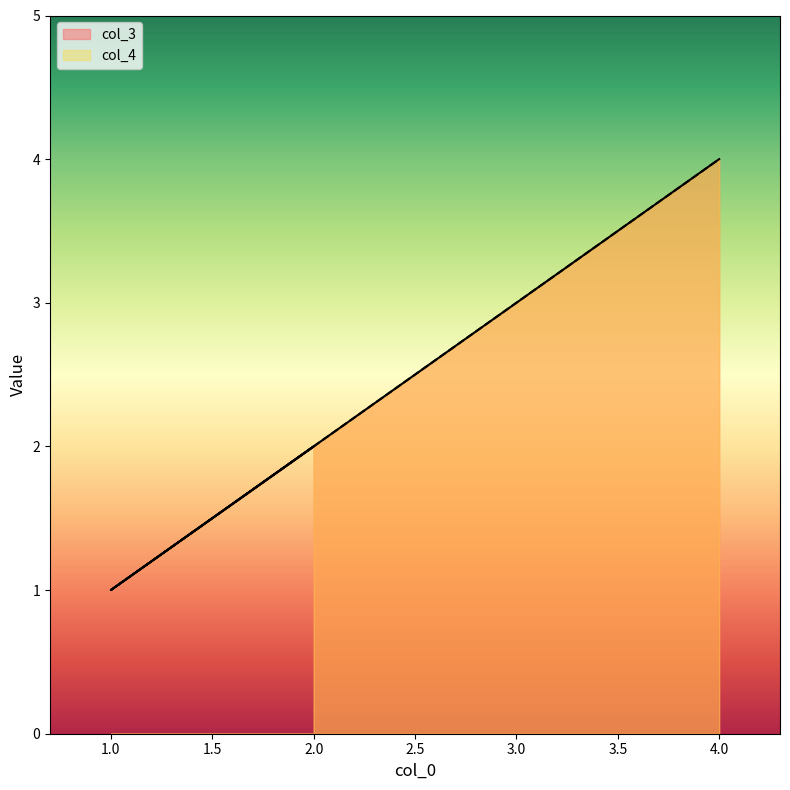

Which series has the widest spread of values?

col_3